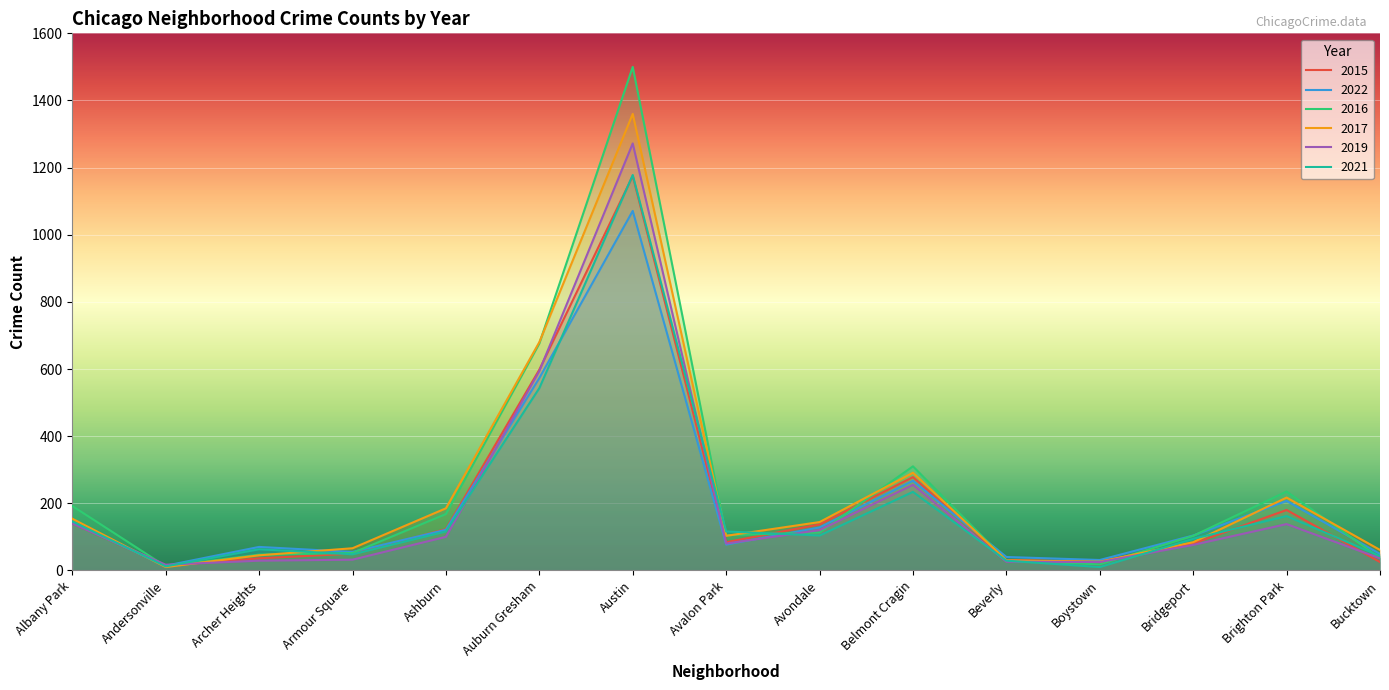

Does the chart display data point markers on the line(s)?

No